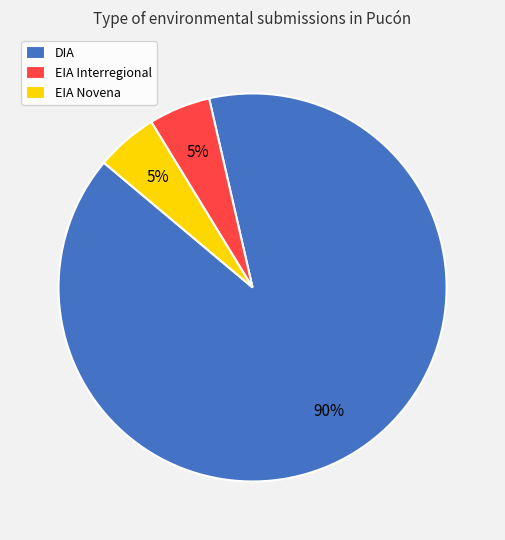

Does any single category account for the majority?

Yes